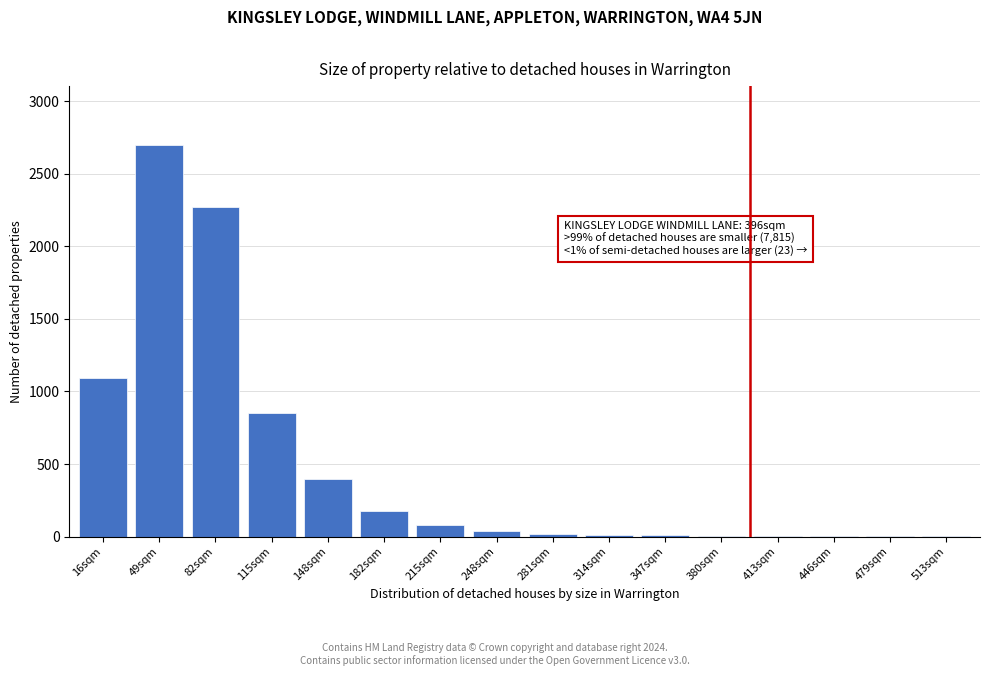

What is the sum of all values?

7661